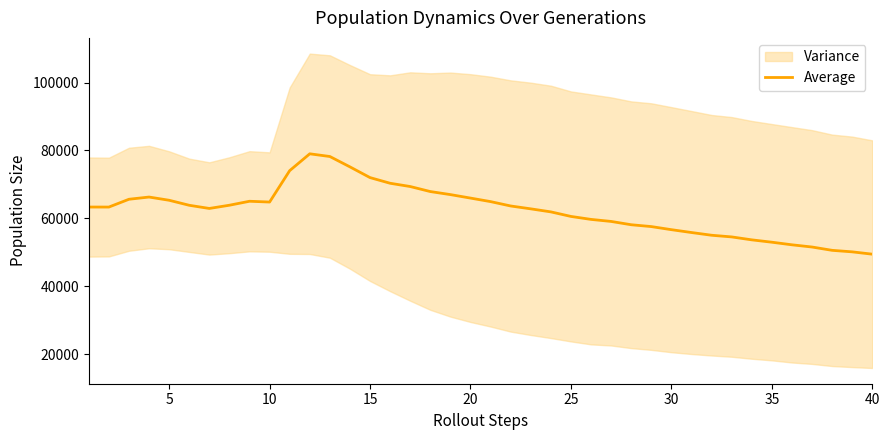

What is the highest value of the Average series?

79024.5